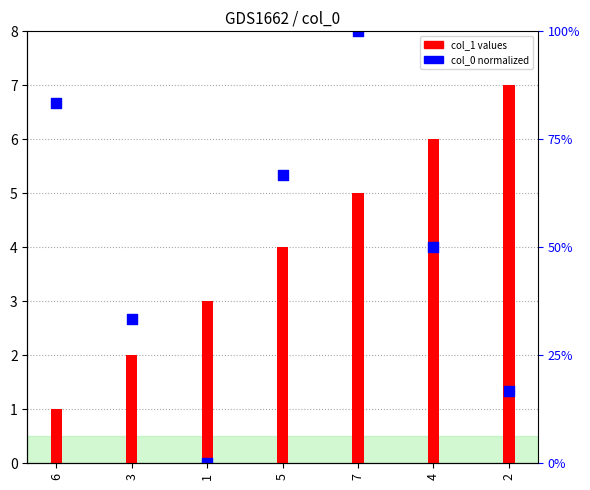

At how many categories does at least one series exceed 2?

7